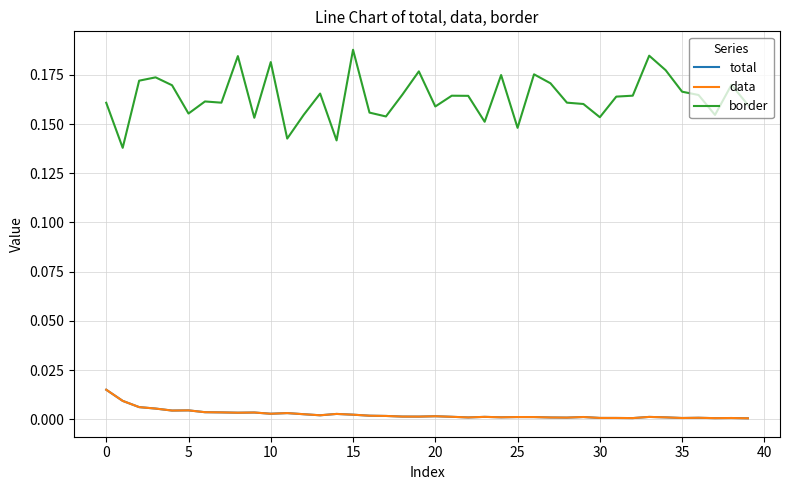

Does the chart have visible grid lines?

Yes